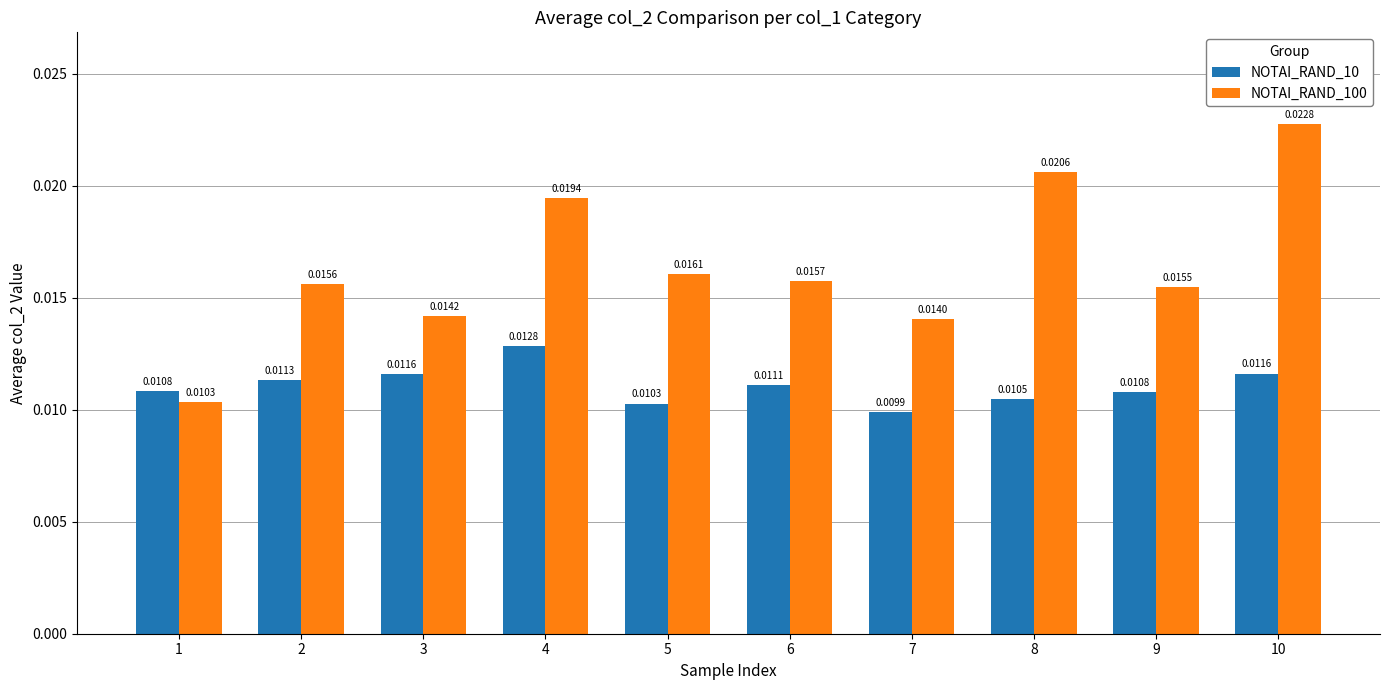

Between 2 and 4, which series saw the biggest shift?

NOTAI_RAND_100